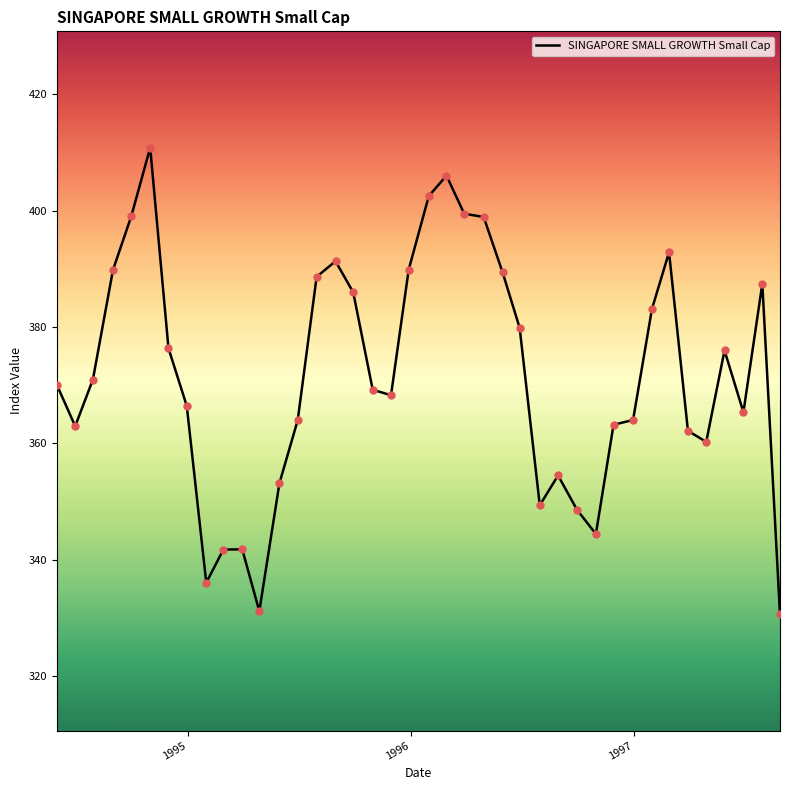

What is the greatest value displayed?

410.8